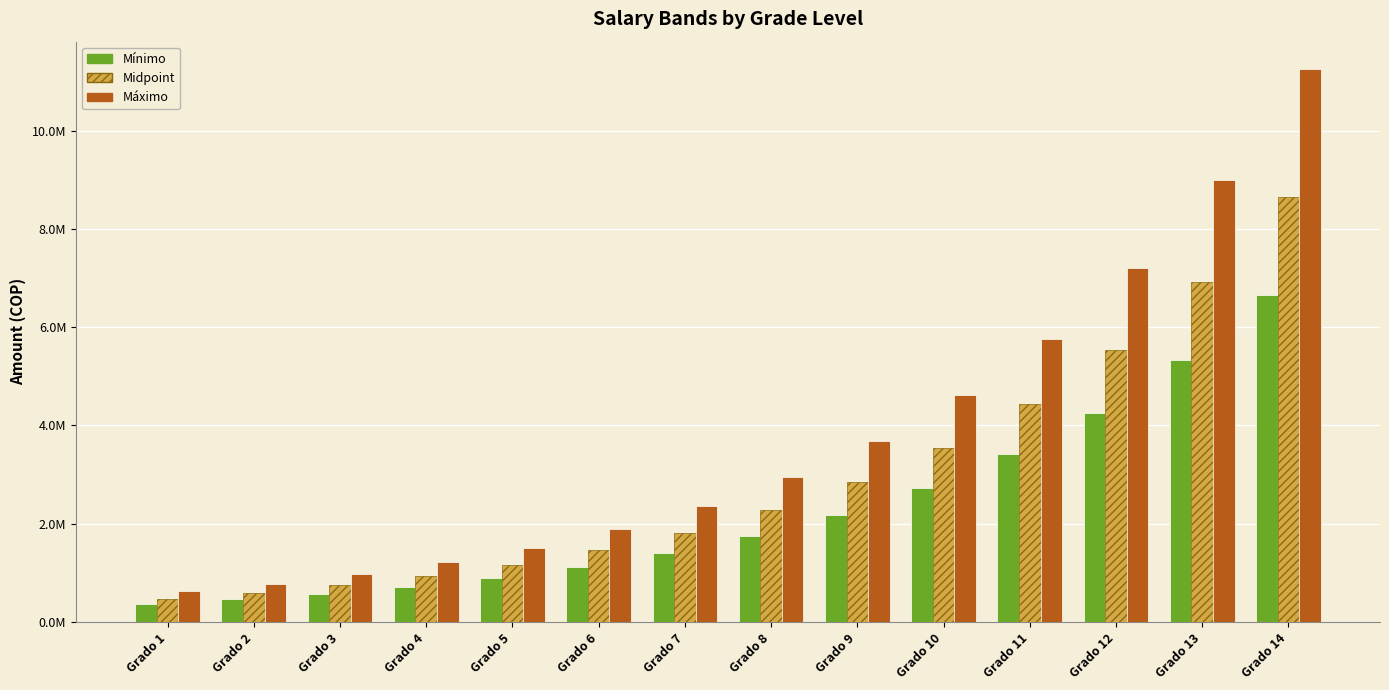

What is the difference between the highest and lowest values at Grado 8?

1206534.2